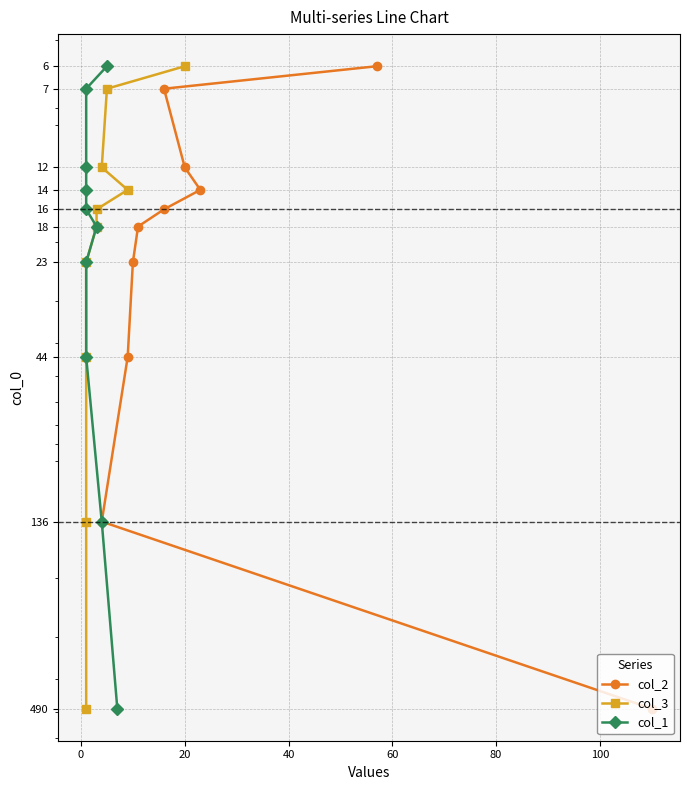

The value of col_1 at 9 is 312. True or false?

False